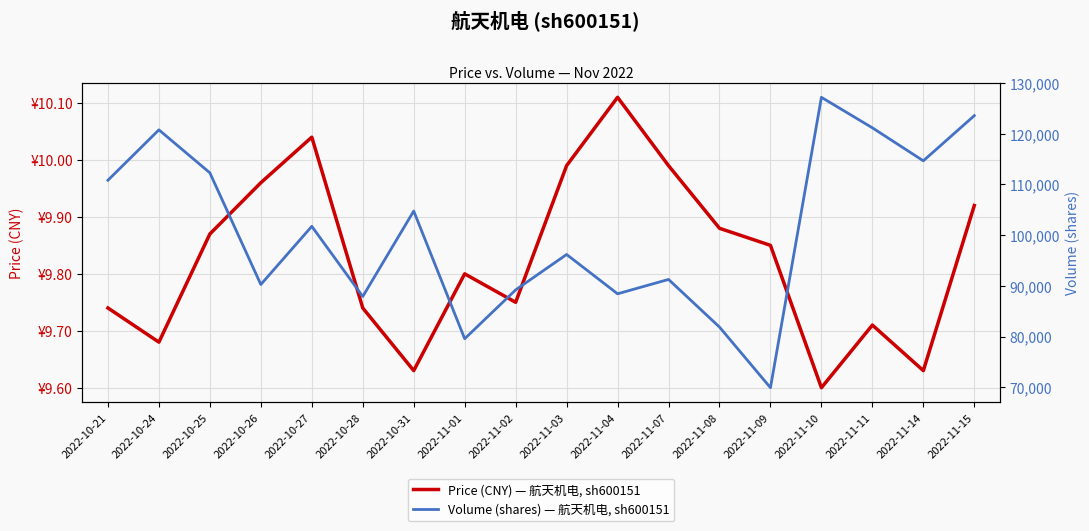

Which series has the widest spread of values?

volume